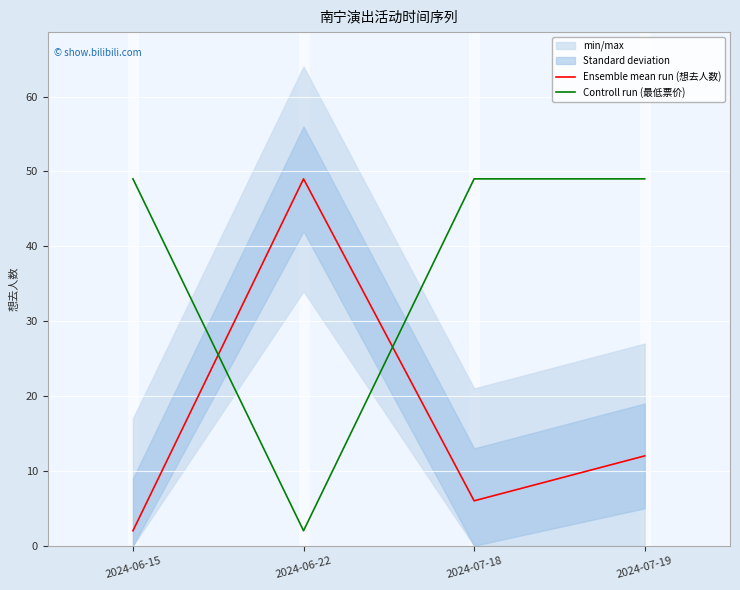

Where do Controll run (最低票价) and Ensemble mean run (想去人数) first cross each other?

2024-06-15 and 2024-06-22